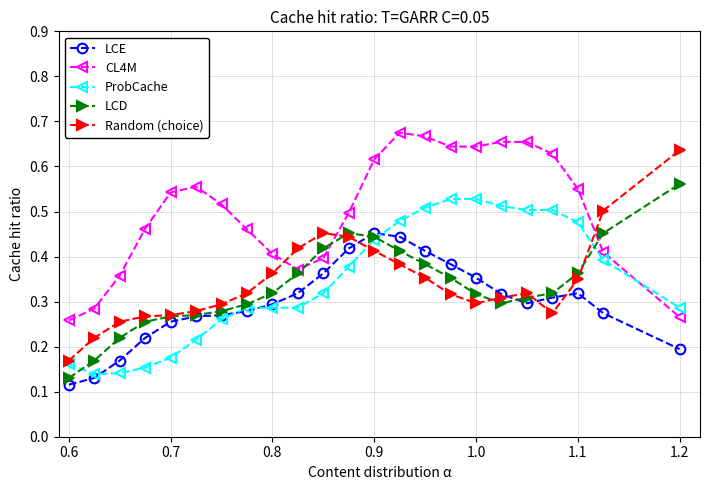

True or false: ProbCache has more than 1 interior local peaks.

True